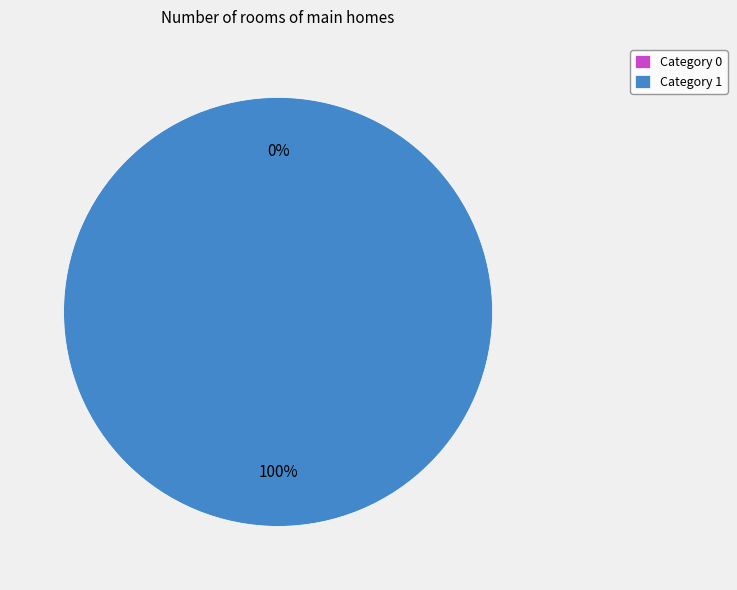

What is the largest slice in the pie chart?

1